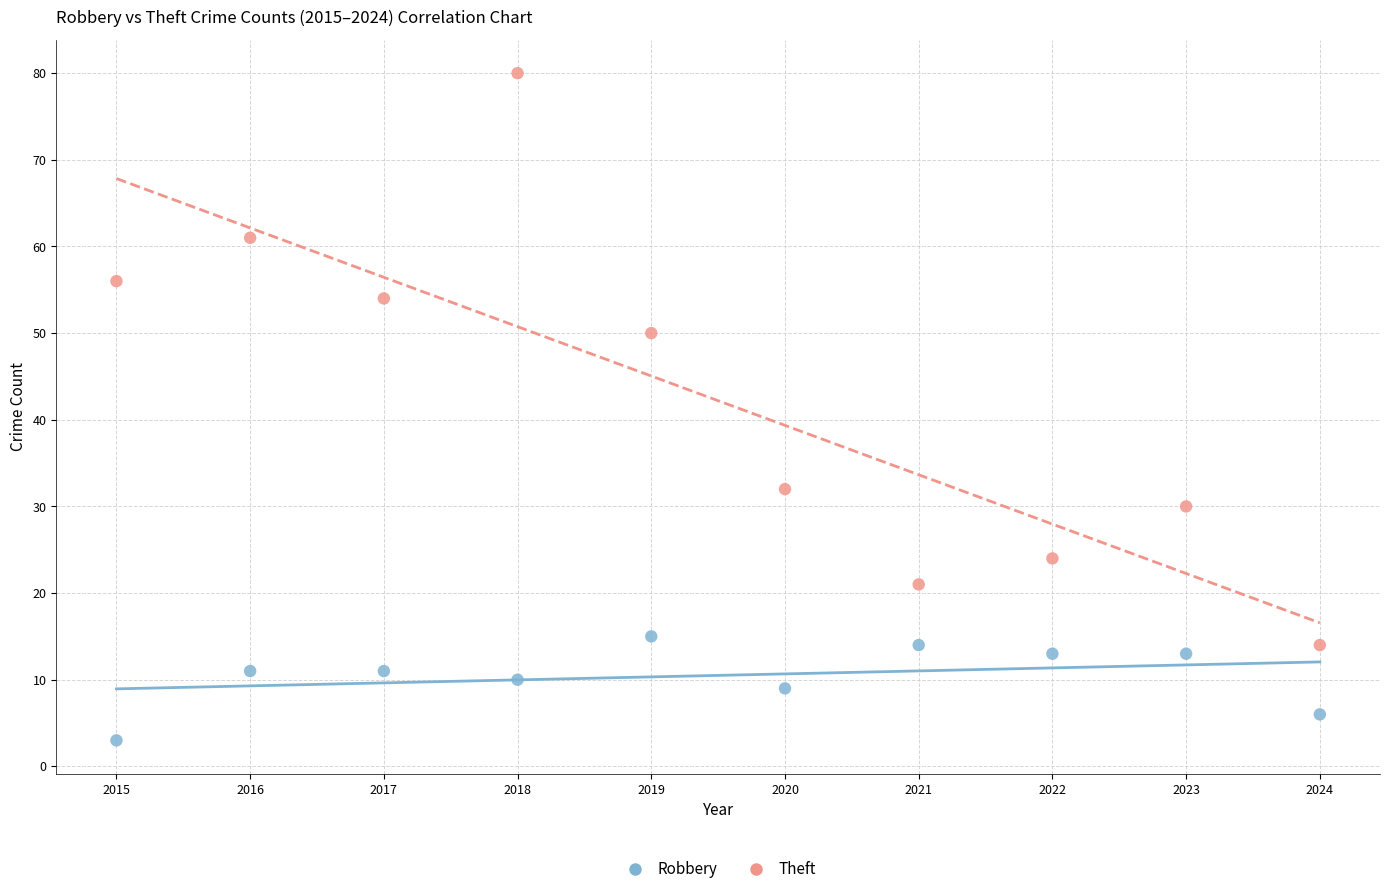

Across all data points, what is the range of X values (max minus min)?

9